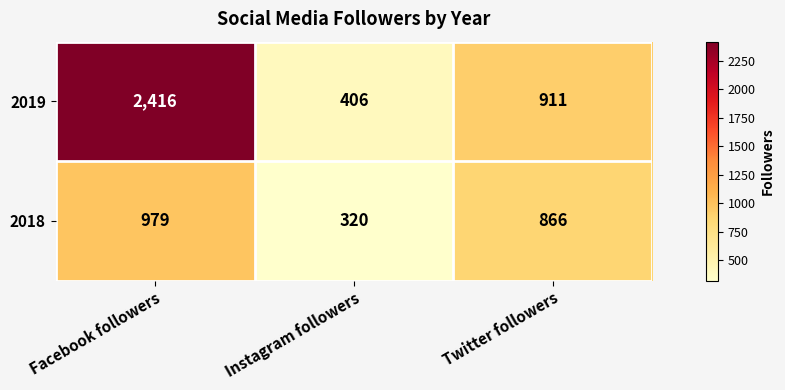

What is the sum of all 2019 values?

3733